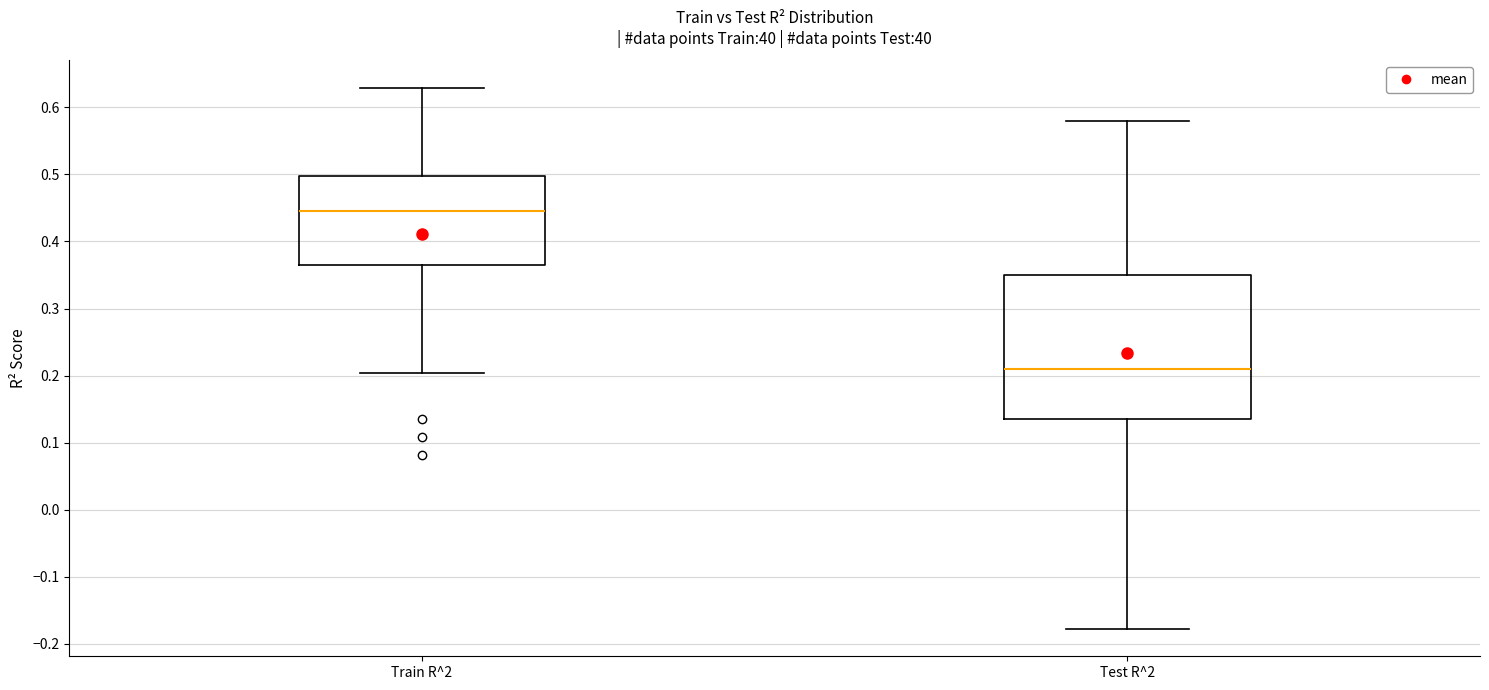

Which box's median line is the highest?

Train R^2